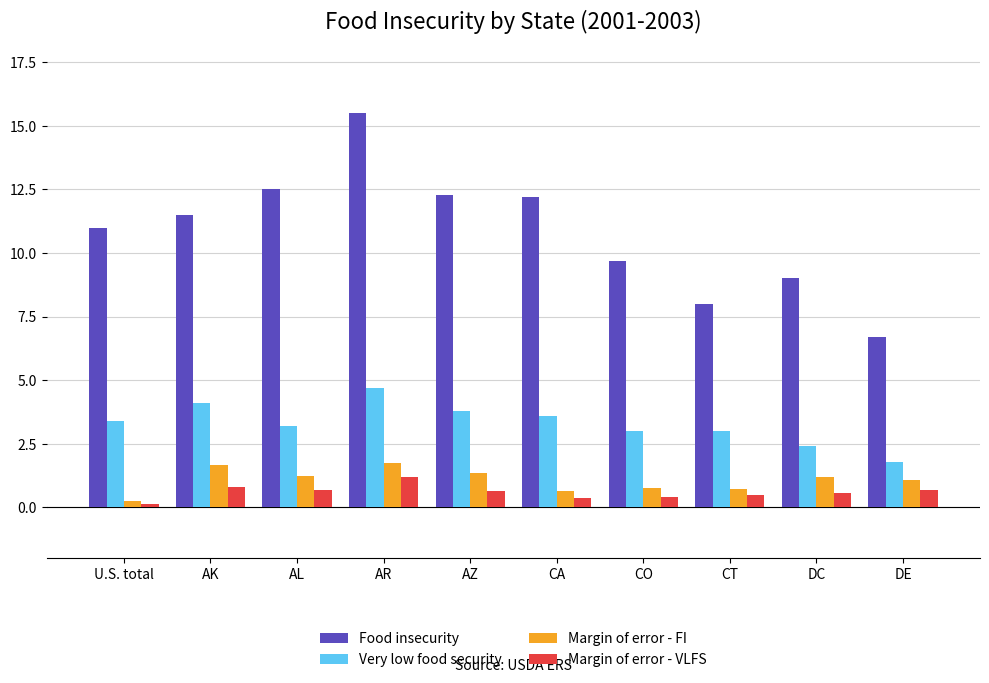

How many distinct data groups are displayed?

4